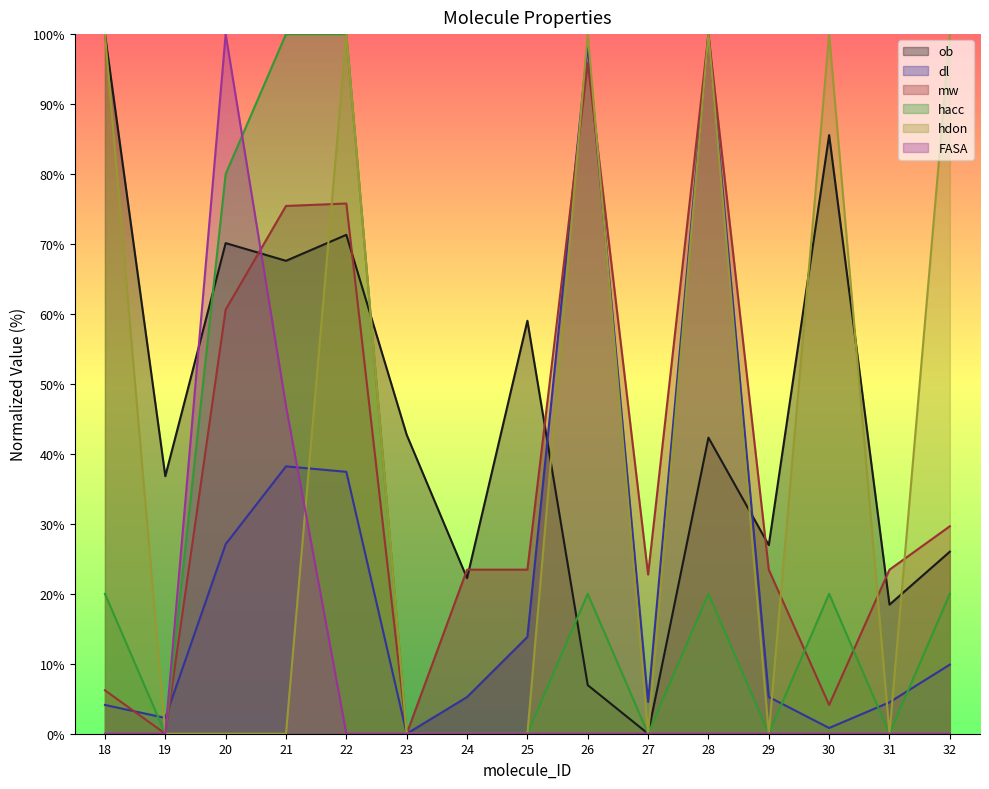

The FASA series shows 0.0 at 30. True or false?

True